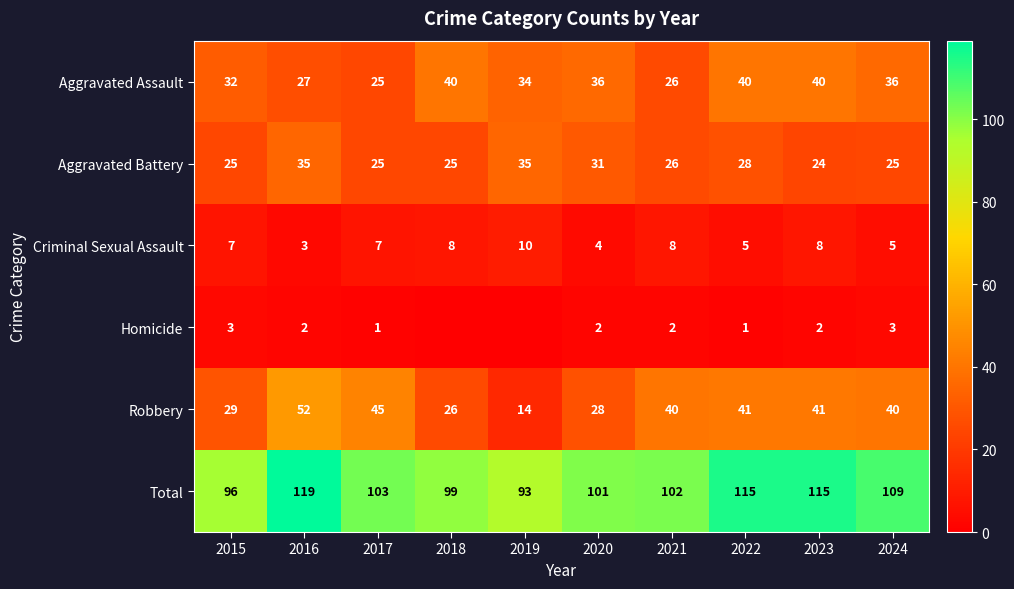

At which category is the sum across all series the highest?

2016